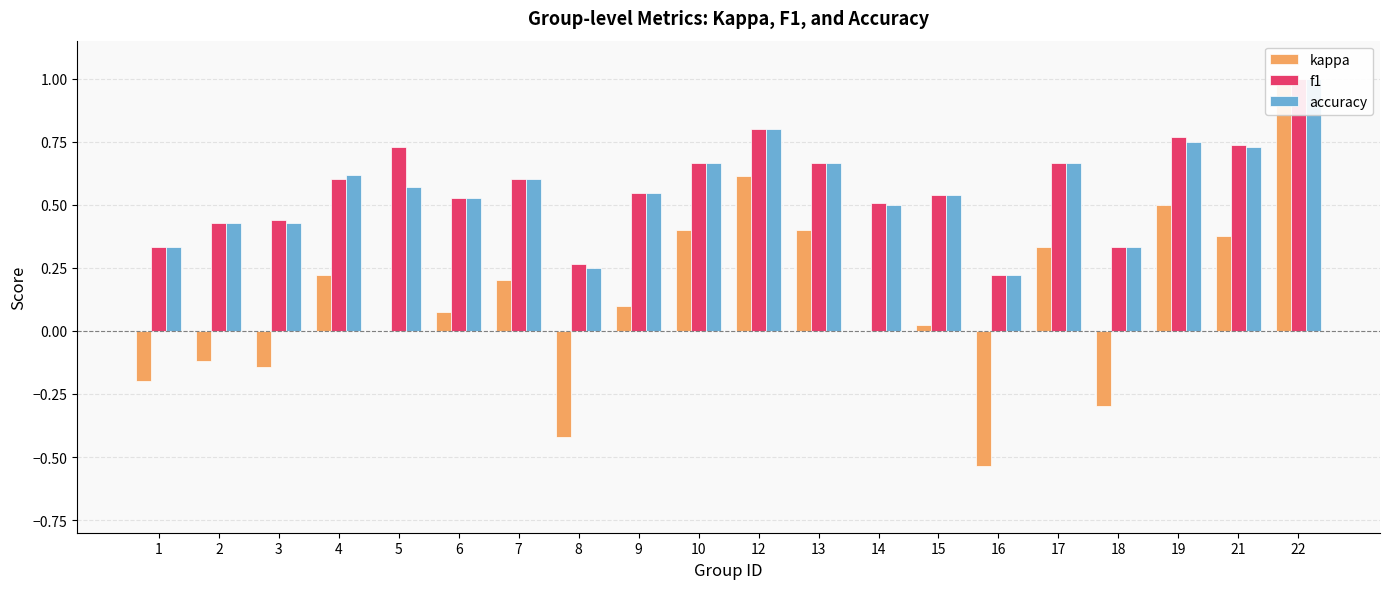

Which category has the highest value in the f1 series?

22